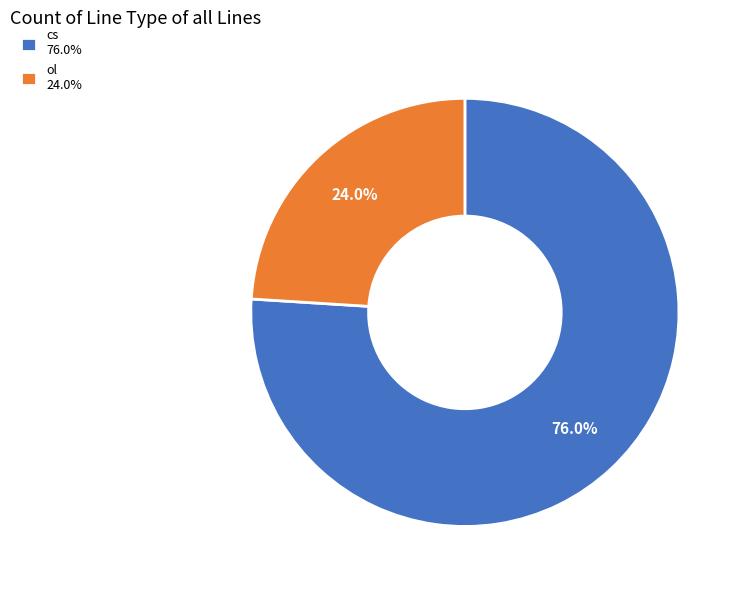

What percentage is the cs slice, to the nearest percent?

76%